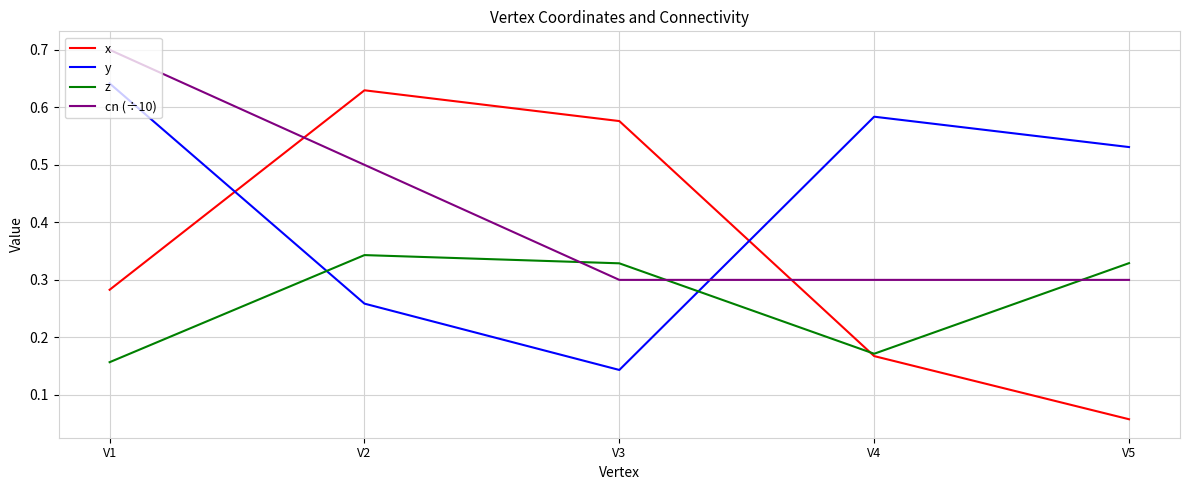

Which series ends up on top after the final intersection of z and cn (÷10)?

z